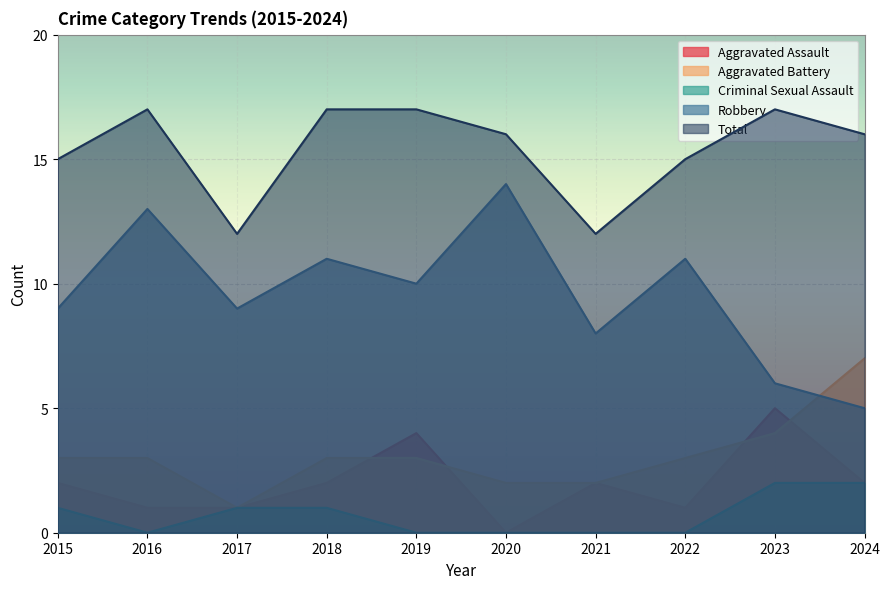

What is the sum of all Total values?

154